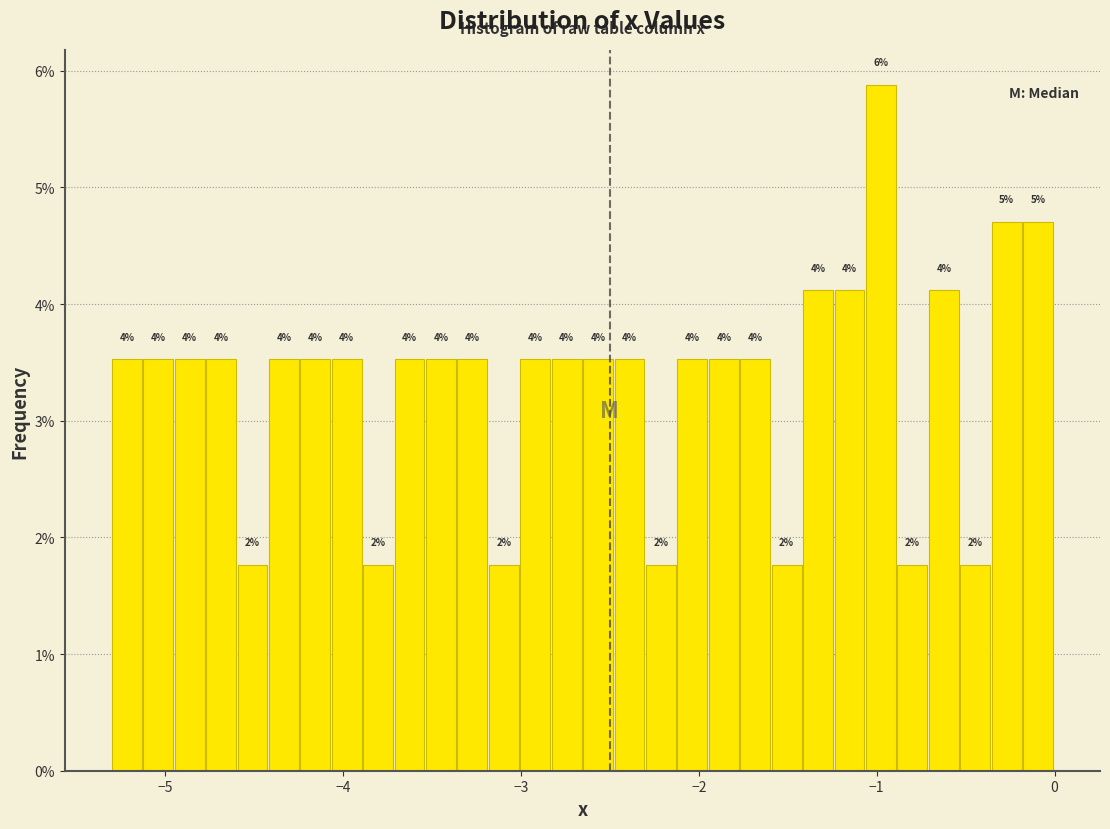

Around what value on the x-axis is the tallest bar? Give the approximate position of its centre, as read against the axis.

-1.0